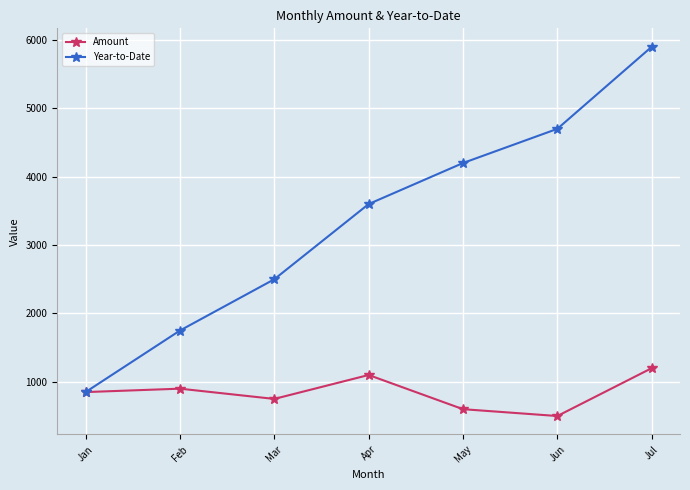

Where is Year-to-Date nearest to the value 3375?

Apr